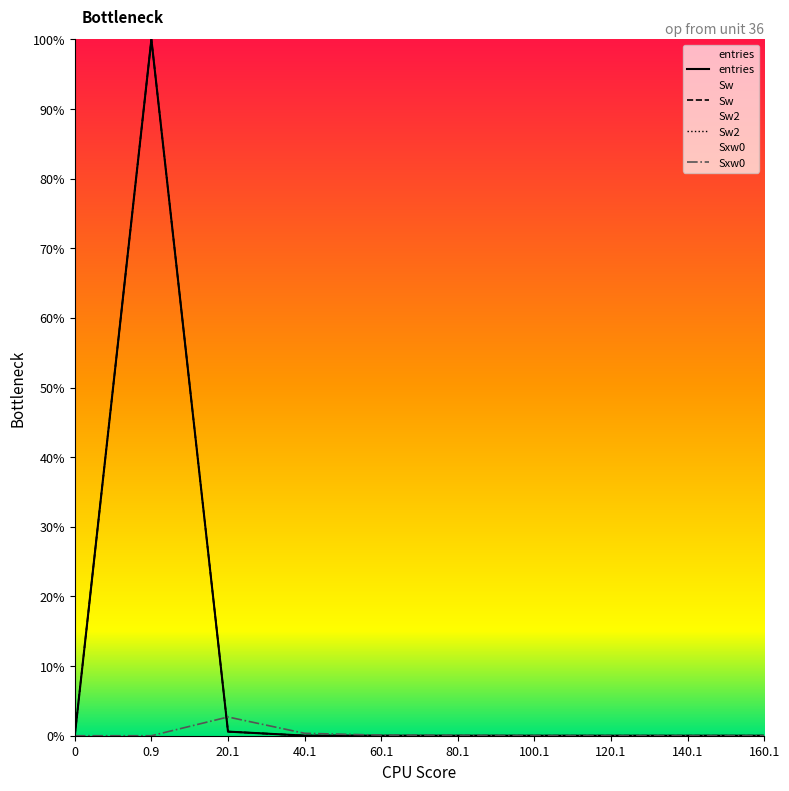

At which category is the sum across all series the highest?

0.9